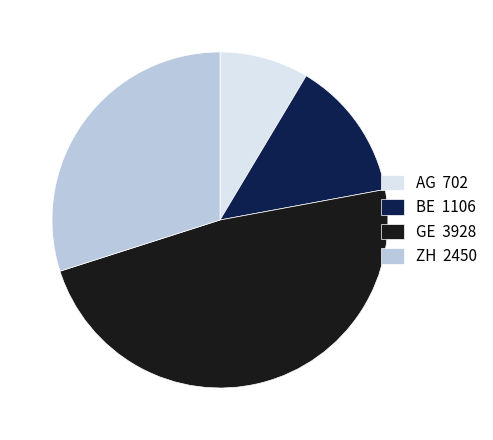

Between BE 1106 and GE 3928, which is larger?

GE 3928